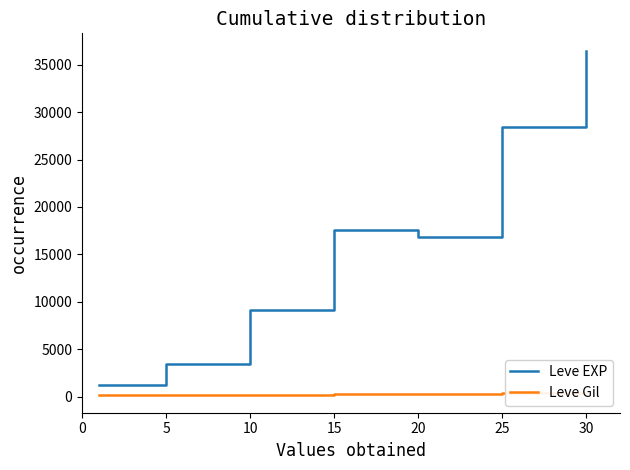

Which series has the largest total across all categories?

Leve EXP